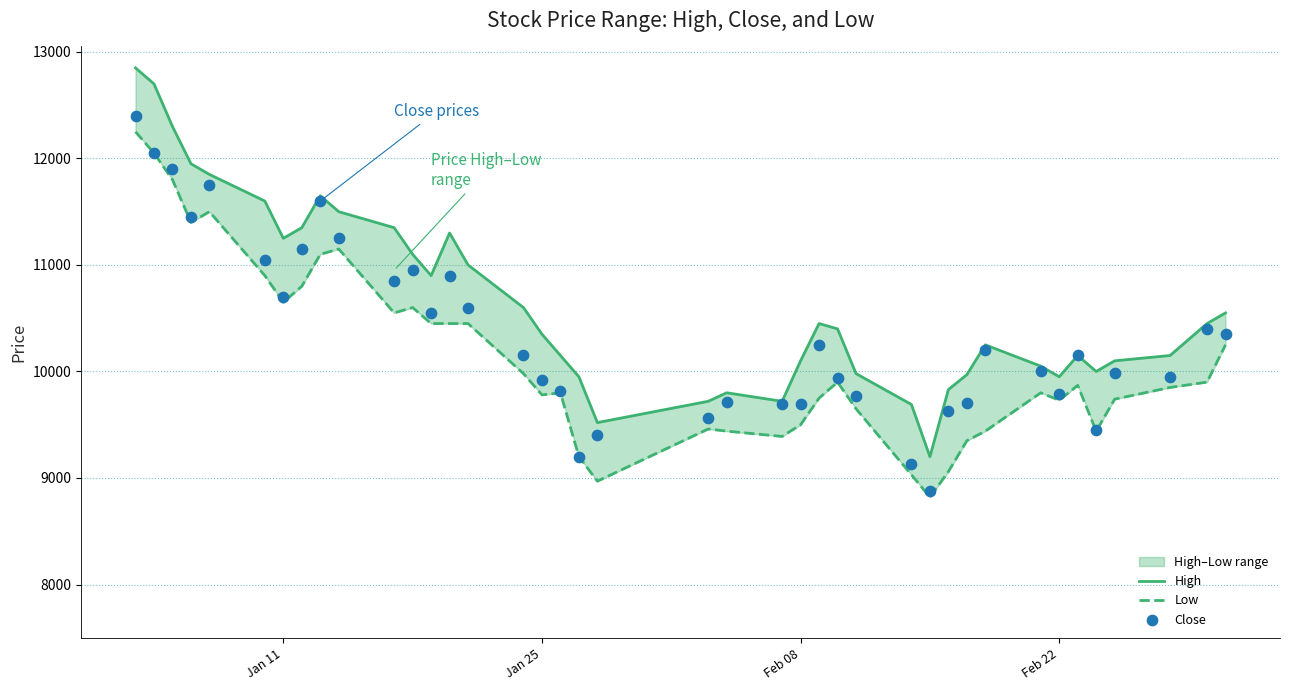

Which series has the largest total across all categories?

High